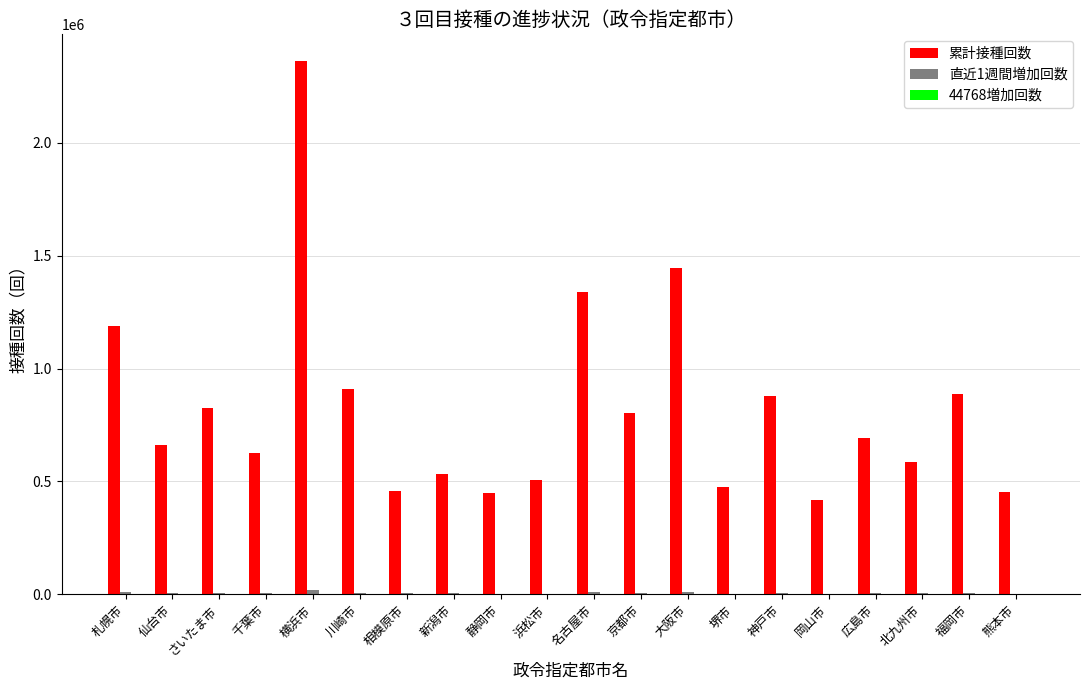

Which series has the largest total across all categories?

累計接種回数